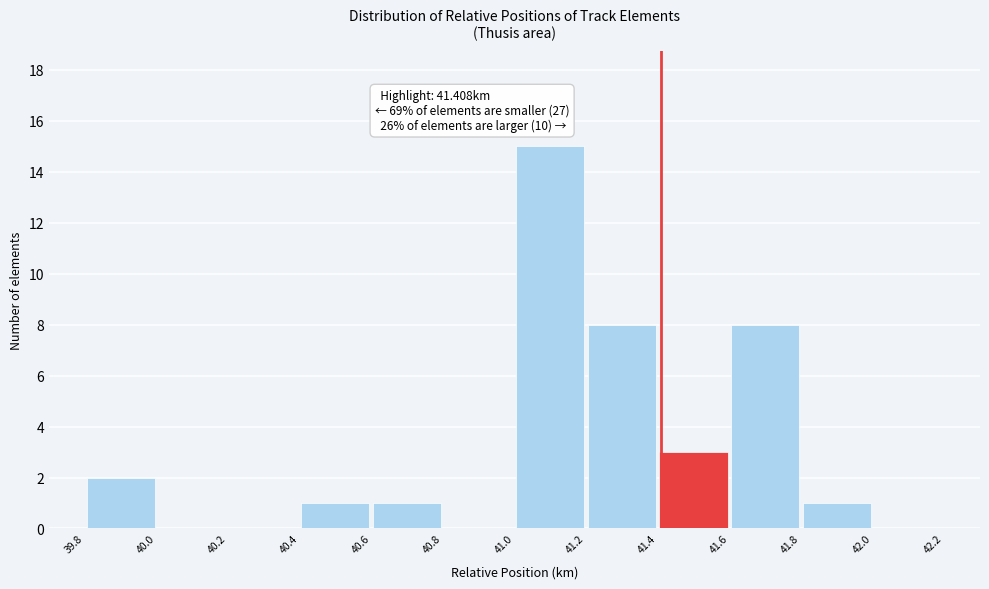

Over which range of the x-axis is the bar tallest?

41.0 to 41.2